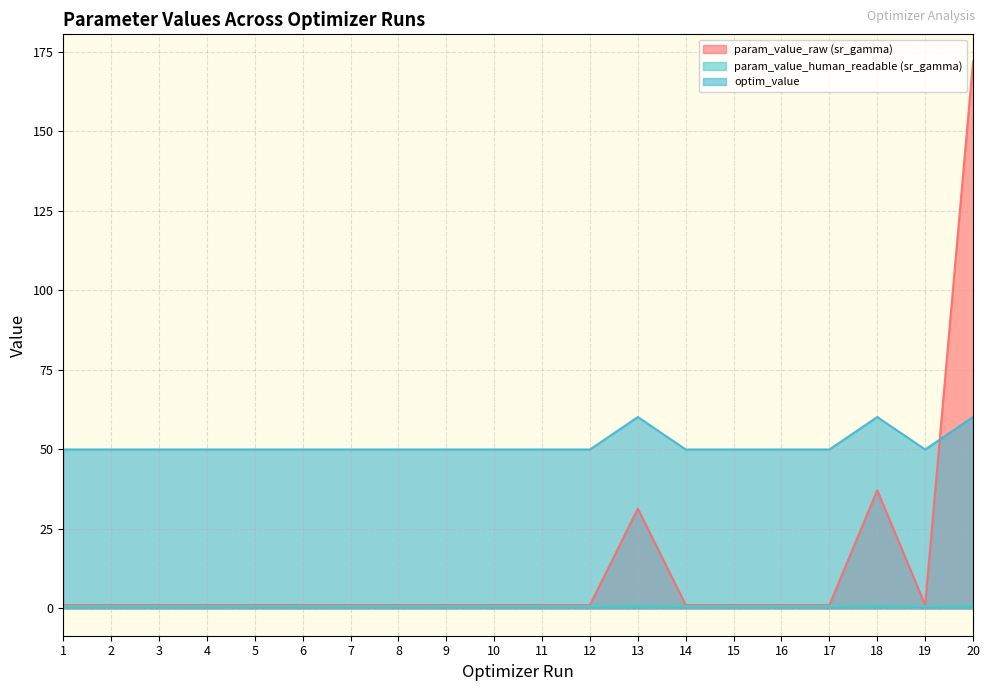

Is the value of param_value_human_readable (sr_gamma) at 19 greater than the value of param_value_raw (sr_gamma) at 14?

No